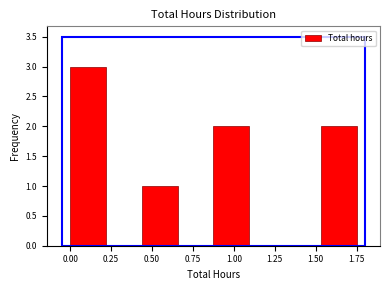

How tall is the bar that spans 1.55 to 1.75 on the x-axis? Neither the bar edges nor the heights are printed on the chart, so give them approximately, as read against the axes.

2